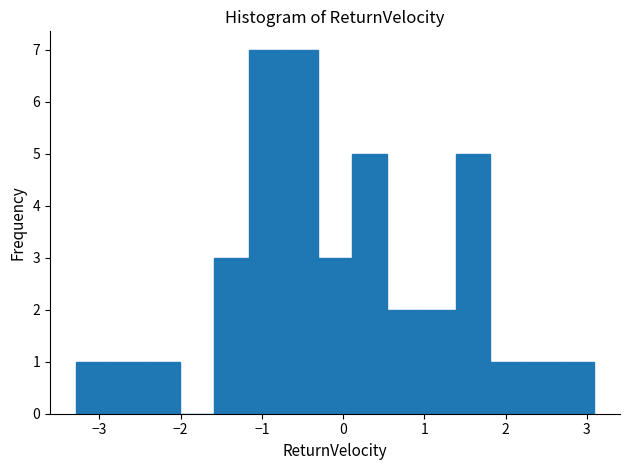

Reading left to right, transcribe this chart: for each bar, give the range it covers on the x-axis and its height. Neither the bar edges nor the heights are printed on the chart, so give them approximately, as read against the axes.

-3.3 to -2.9: 1
-2.9 to -2.4: 1
-2.4 to -2.0: 1
-2.0 to -1.6: 0
-1.6 to -1.2: 3
-1.2 to -0.7: 7
-0.7 to -0.3: 7
-0.3 to 0.1: 3
0.1 to 0.5: 5
0.5 to 1.0: 2
1.0 to 1.4: 2
1.4 to 1.8: 5
1.8 to 2.2: 1
2.2 to 2.7: 1
2.7 to 3.1: 1